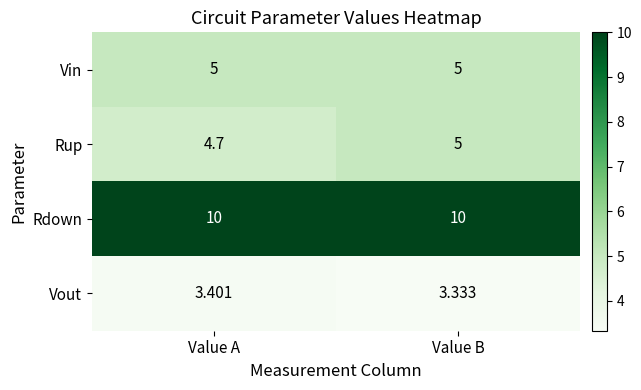

What is the spread (max minus min) of values at Value B?

6.7